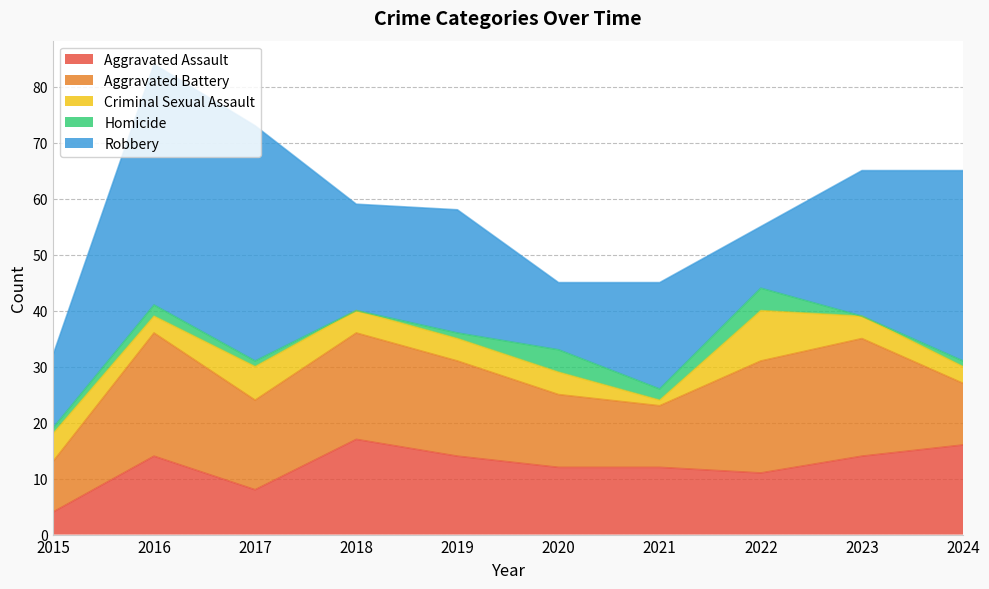

Reading right to left, extract all data points from this chart.

Aggravated Assault: 16	14	11	12	12	14	17	8	14	4
Aggravated Battery: 11	21	20	11	13	17	19	16	22	9
Criminal Sexual Assault: 3	4	9	1	4	4	4	6	3	5
Homicide: 1	0	4	2	4	1	0	1	2	1
Robbery: 34	26	11	19	12	22	19	42	43	13